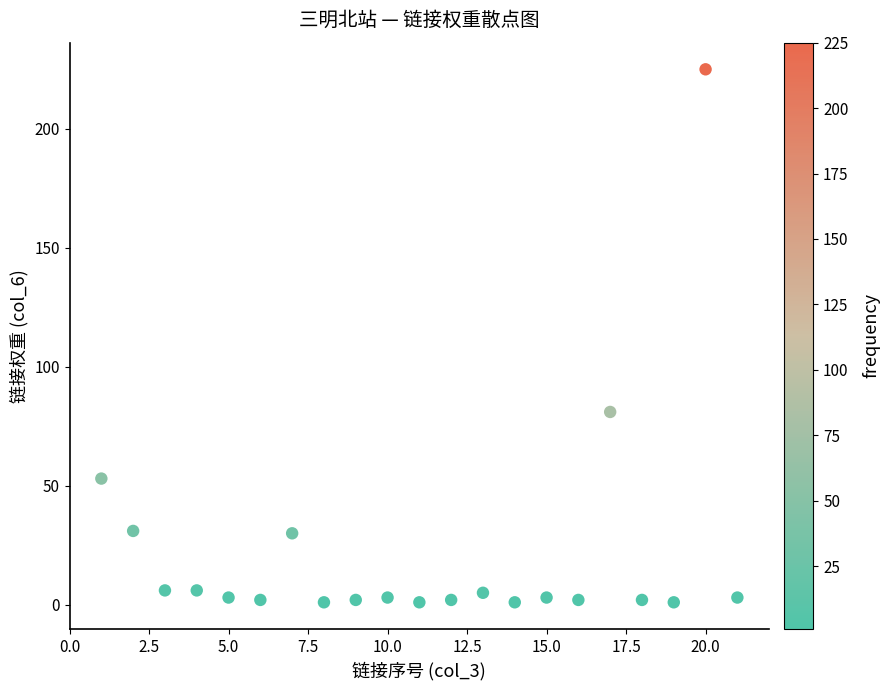

What Y value in the scatter plot is closest to 113?

81